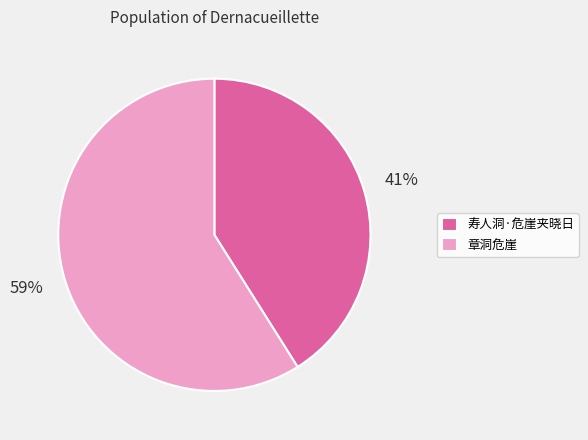

Which slice is the largest?

章洞危崖